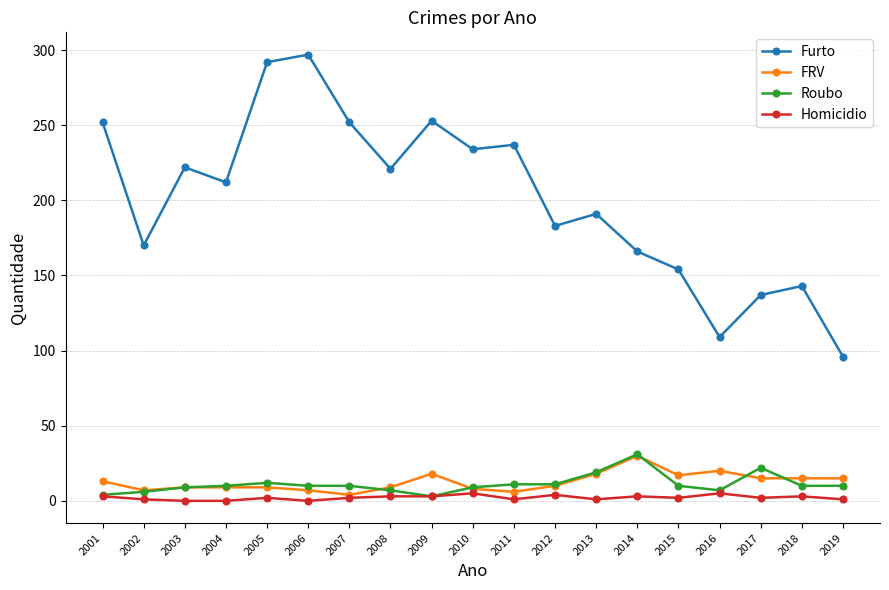

At which label does Roubo reach its peak?

2014